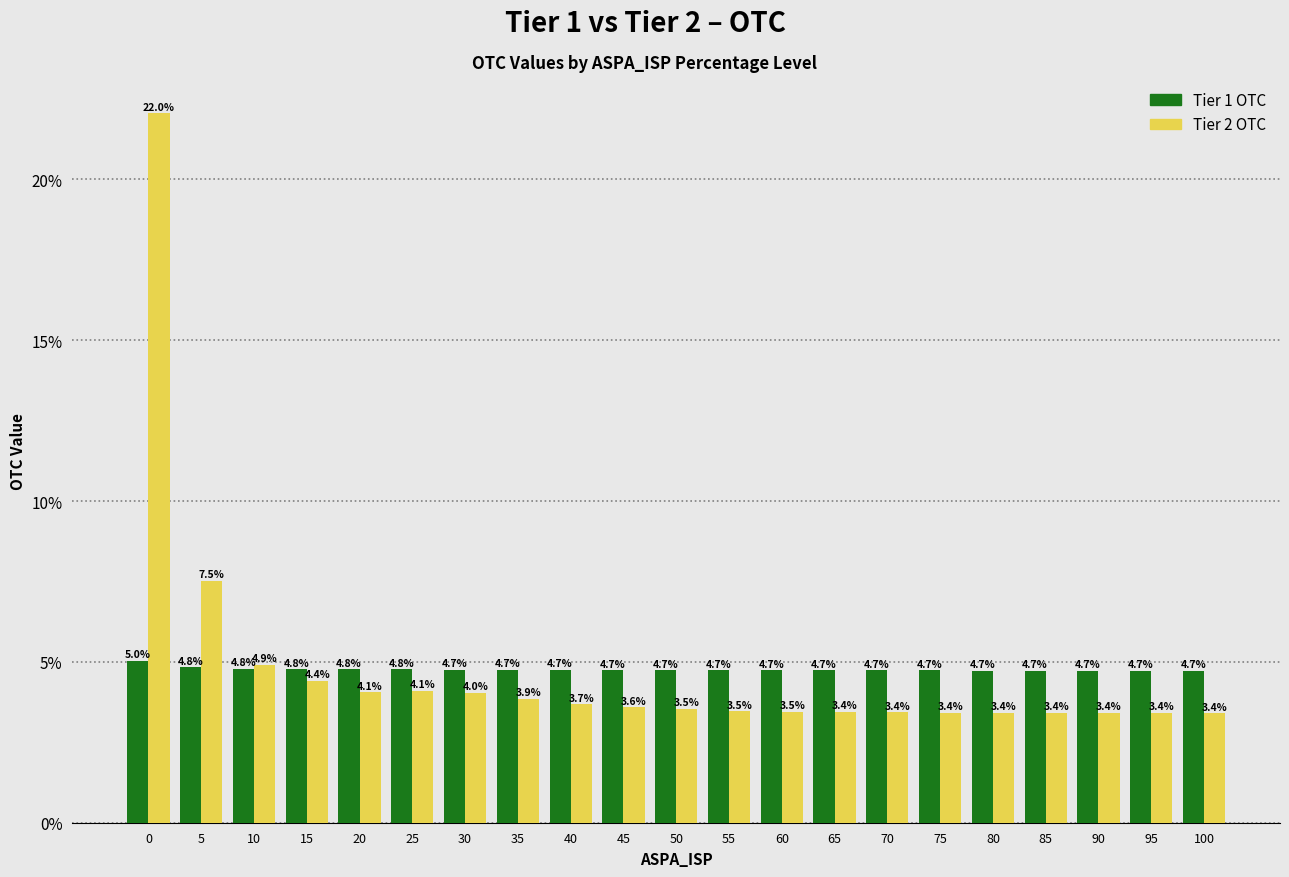

Reading right to left, what are all the values shown in this chart?

Tier 1 OTC: 4.7	4.7	4.7	4.7	4.7	4.7	4.7	4.7	4.7	4.7	4.7	4.7	4.7	4.7	4.7	4.8	4.8	4.8	4.8	4.8	5.0
Tier 2 OTC: 3.4	3.4	3.4	3.4	3.4	3.4	3.4	3.4	3.5	3.5	3.5	3.6	3.7	3.9	4.0	4.1	4.1	4.4	4.9	7.5	22.0